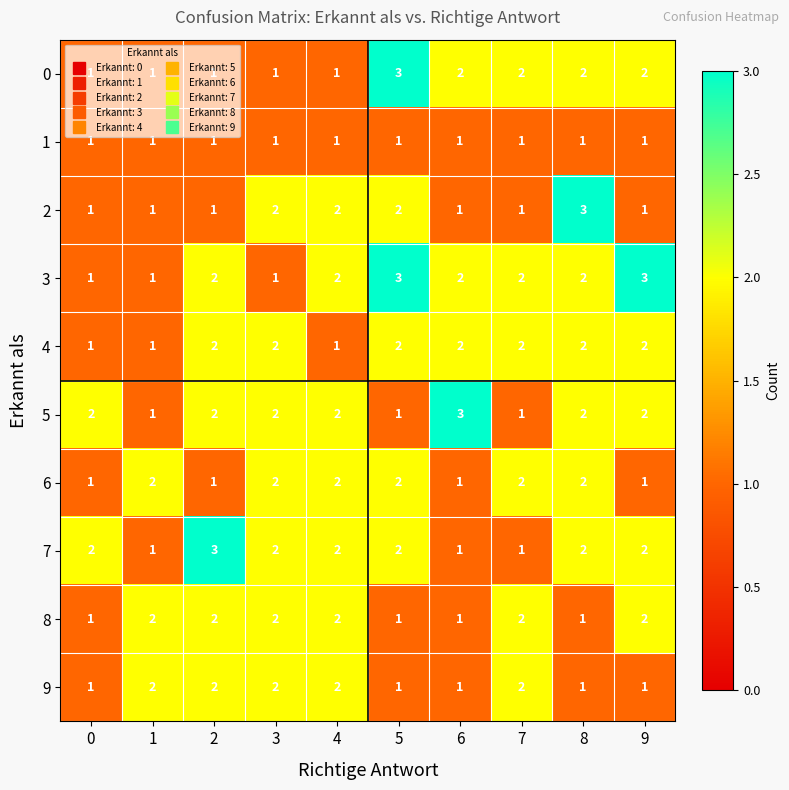

What is the total value across all series at 2?

17